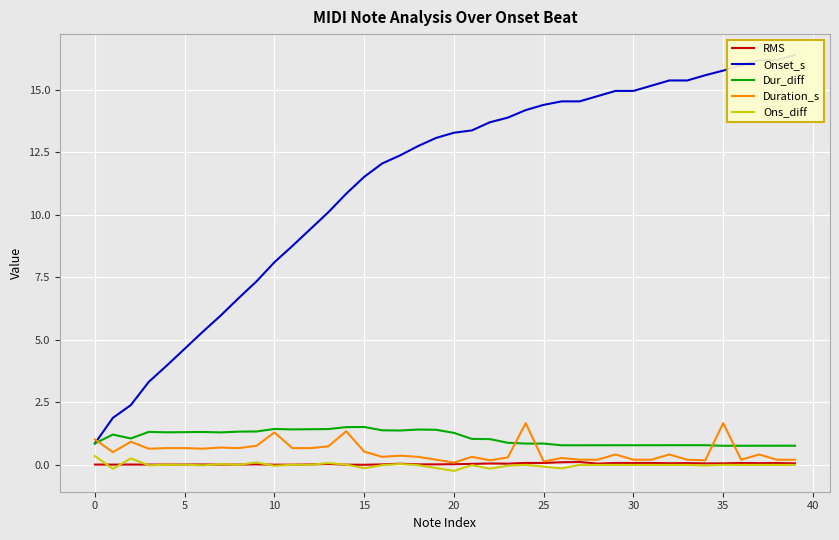

At which category is the sum across all series the highest?

35